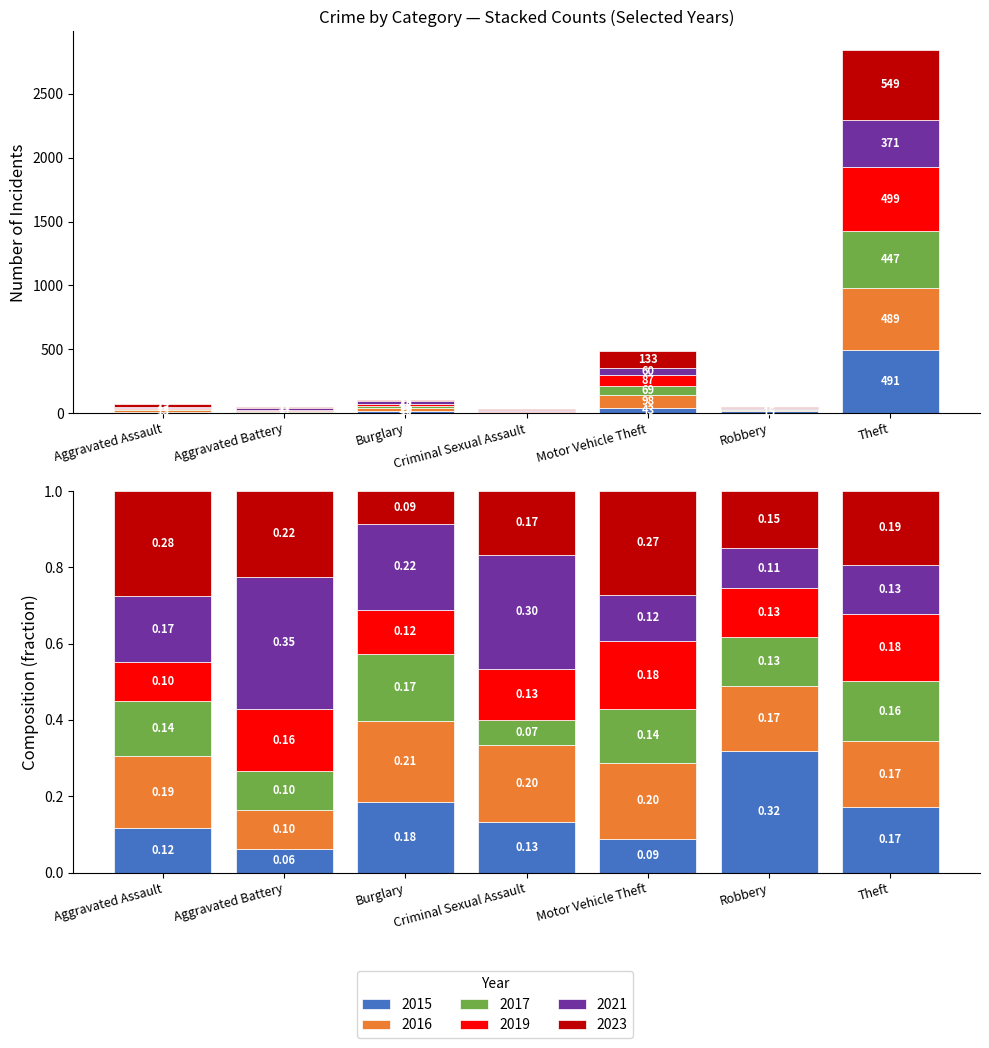

What is the label of the 7th bar from the right?

Aggravated Assault